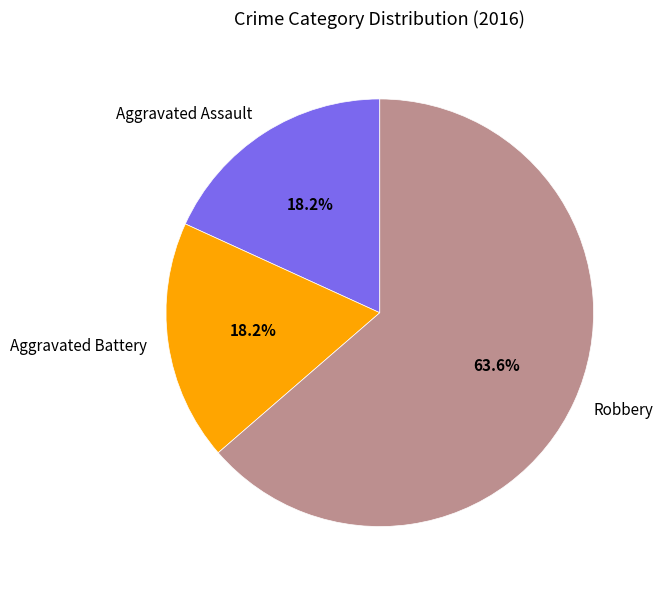

To the nearest percent, what is the difference between the Robbery and Aggravated Battery slice percentages?

45%